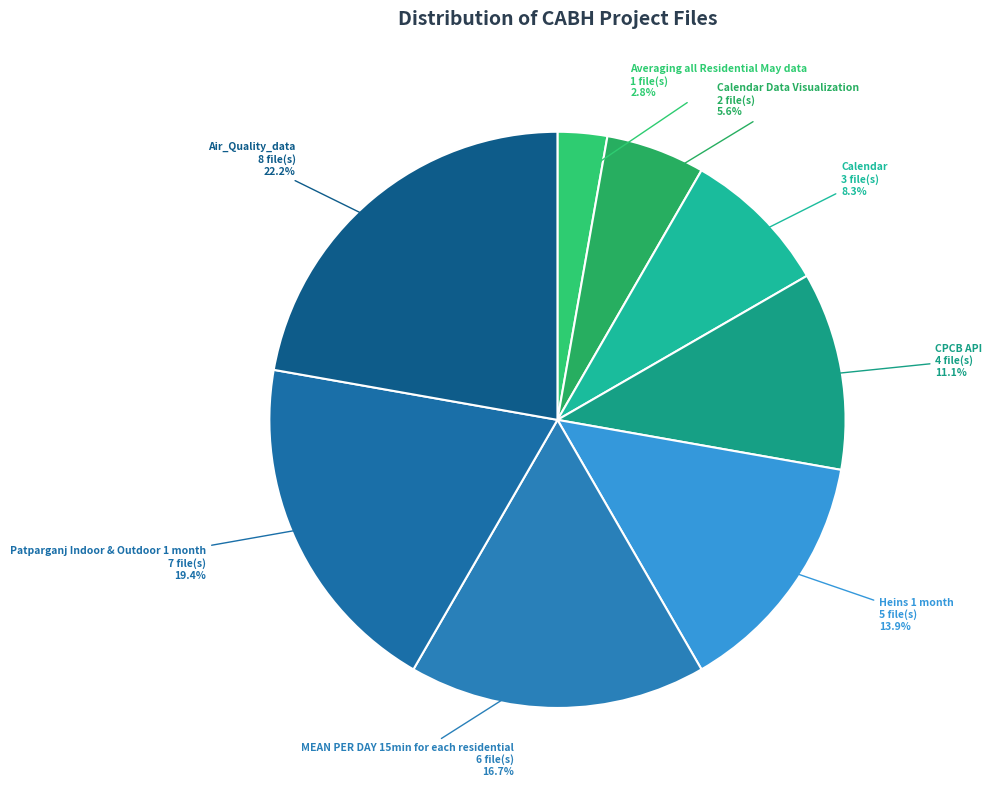

How many slices are in this pie chart?

8